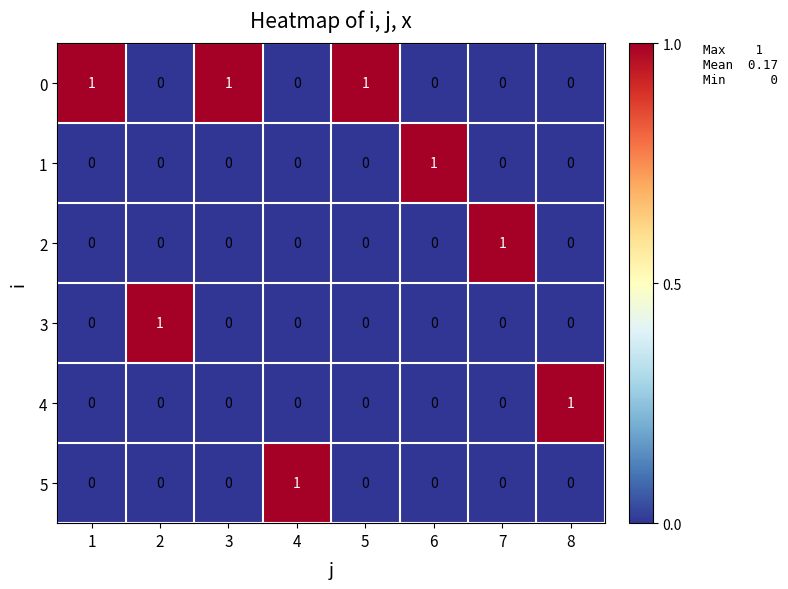

Count the number of categories in the chart.

8